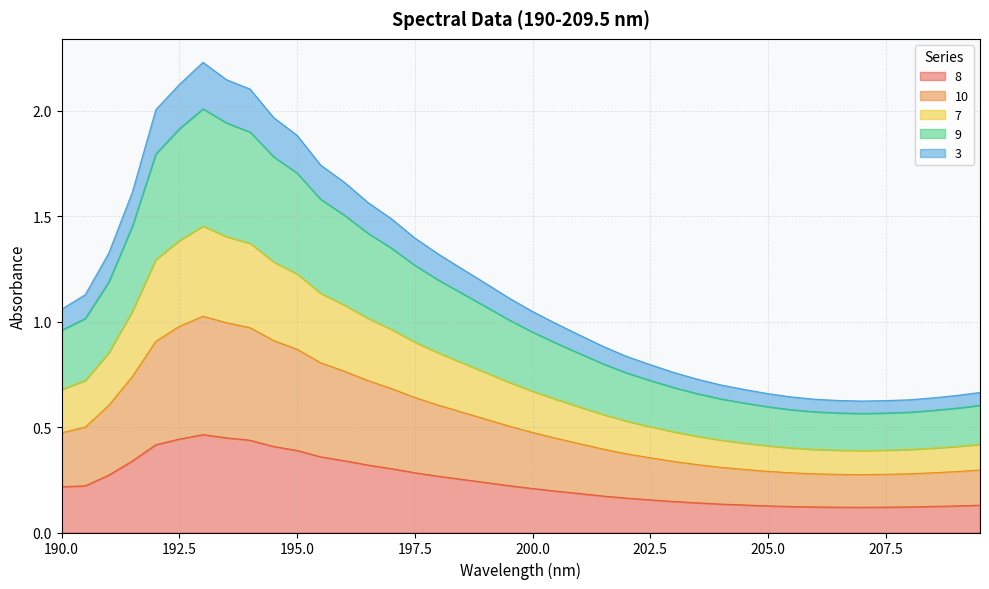

What position from the right is 206.5?

7